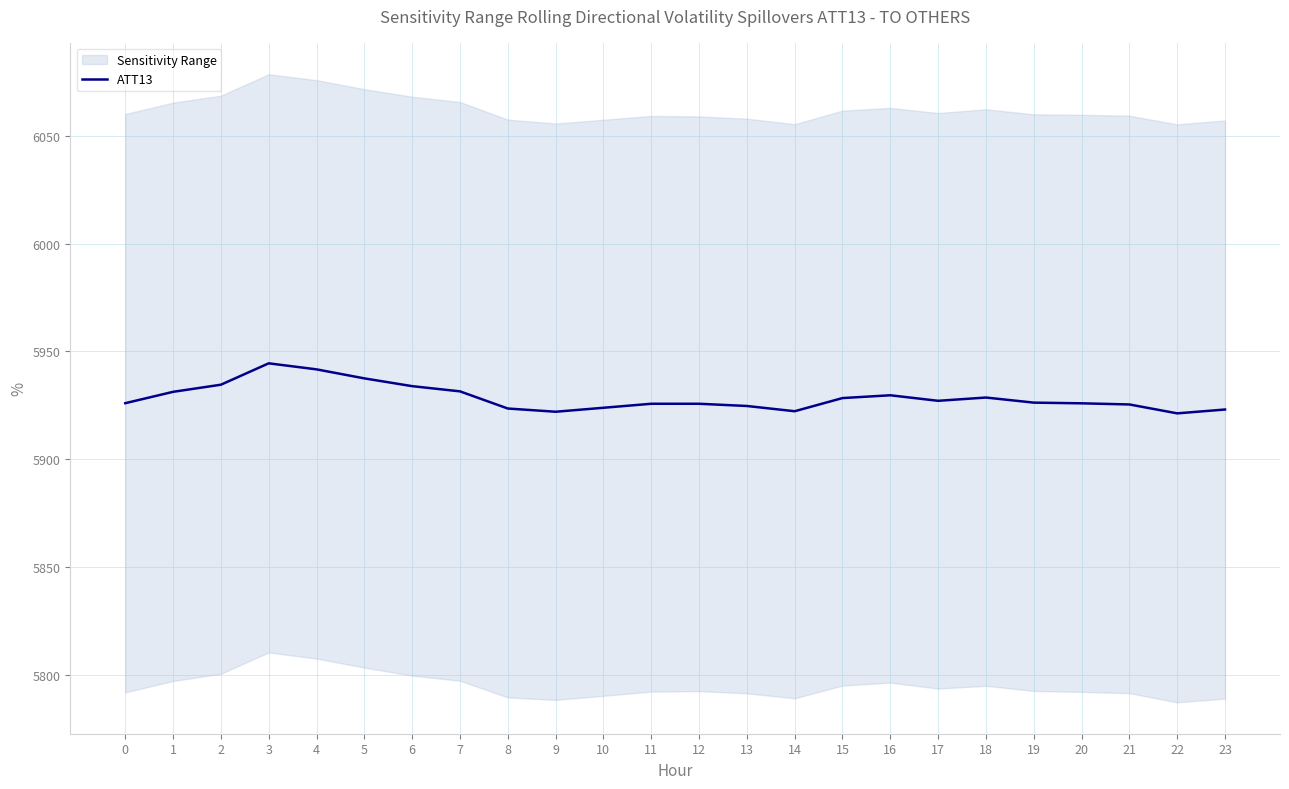

List the labels in order of value, largest first.

3, 4, 5, 2, 6, 7, 1, 16, 18, 15, 17, 19, 0, 20, 12, 11, 21, 13, 10, 8, 23, 14, 9, 22